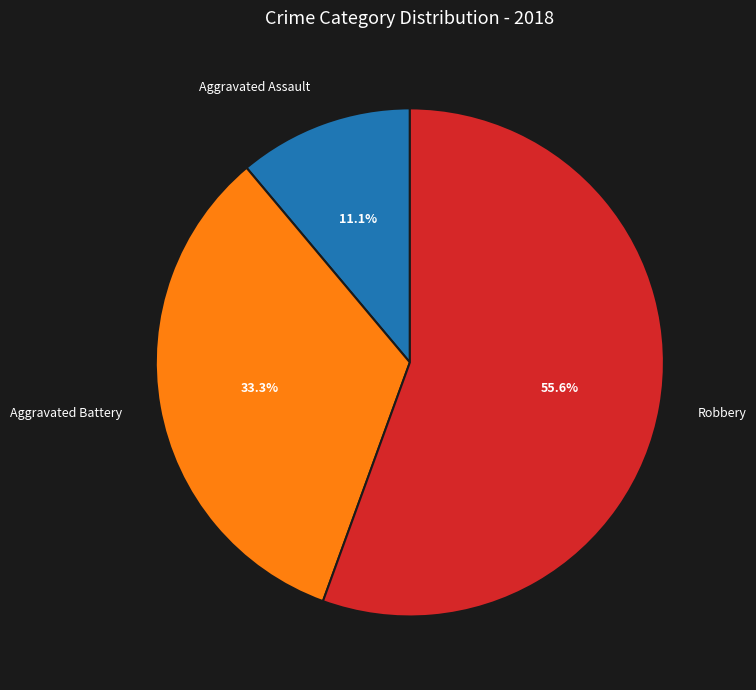

What is the ratio of the value at Aggravated Assault to the value at Aggravated Battery?

0.3